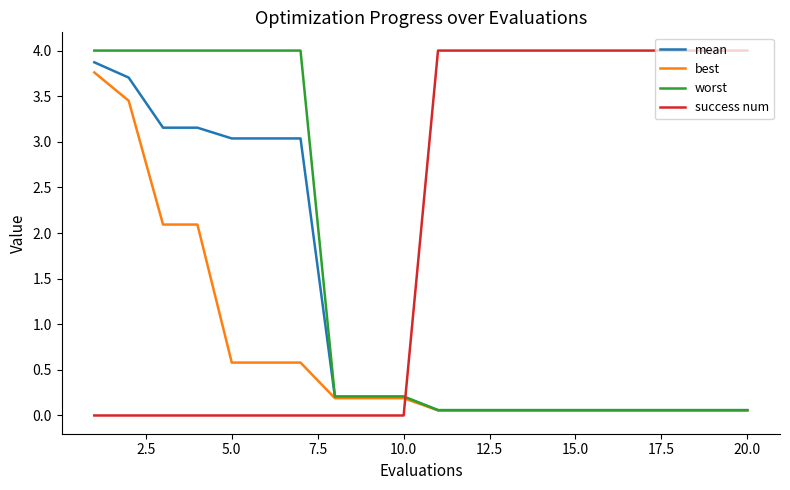

Which series has the largest total across all categories?

success num